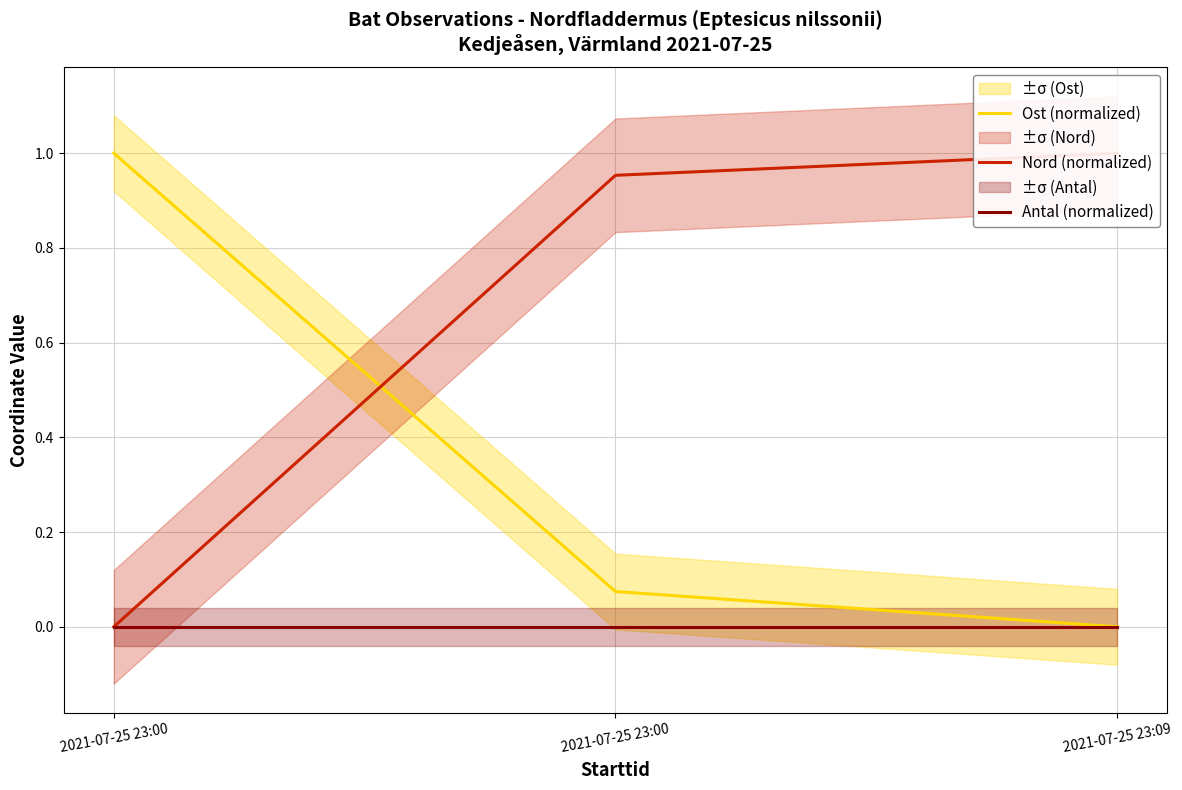

Rank the series at 2021-07-25 23:00 from highest to lowest value.

Ost (normalized), Nord (normalized), Antal (normalized)